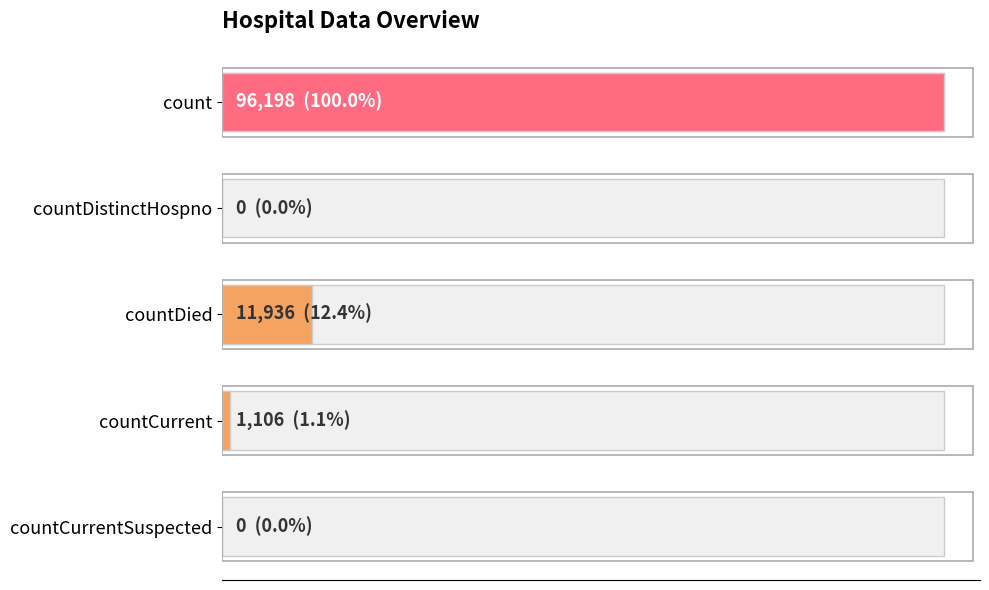

How many bars are there in total?

5